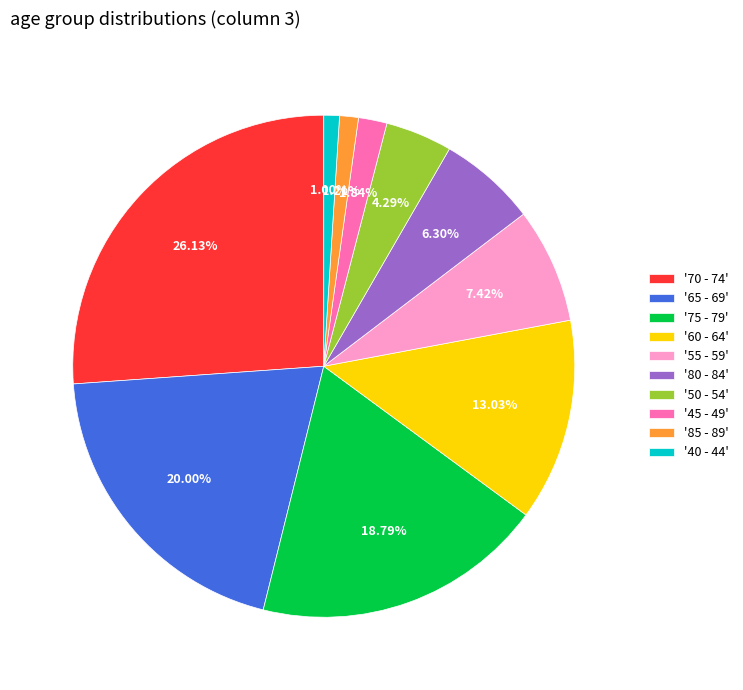

Is the sum of '55 - 59' and '60 - 64' greater than half?

No